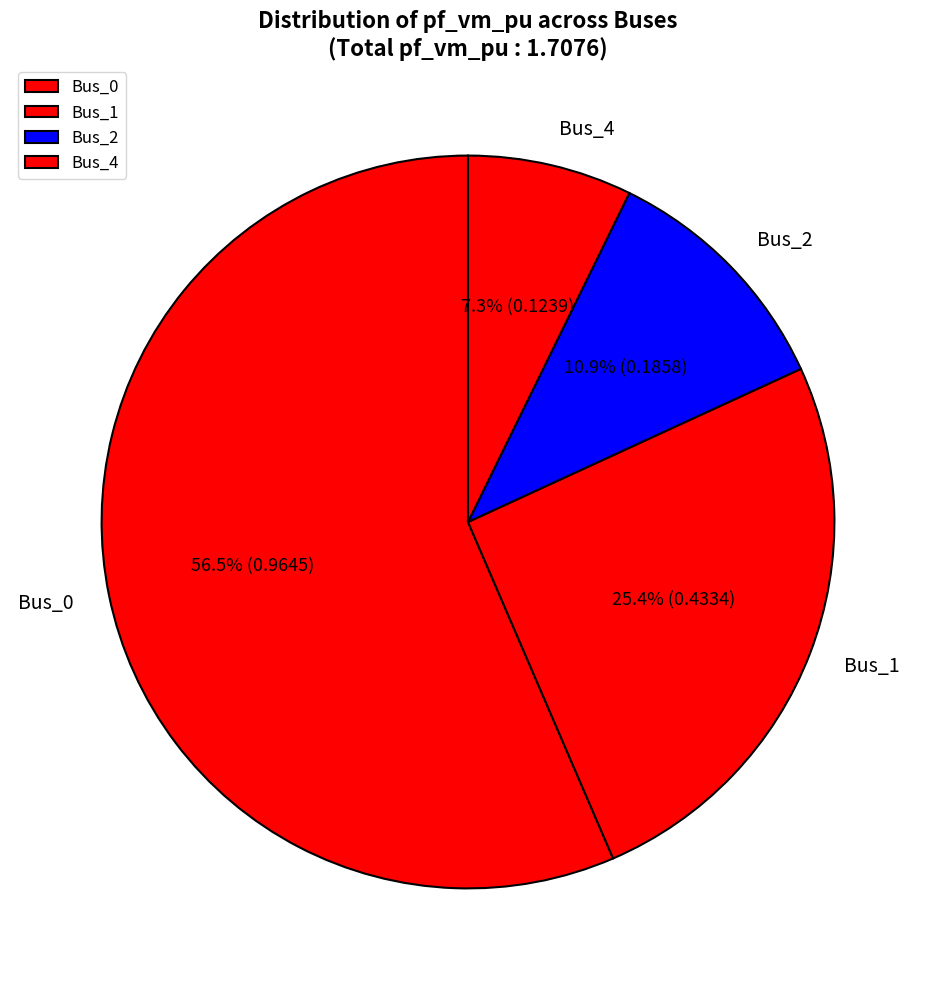

Is Bus_1 the majority of the pie?

No